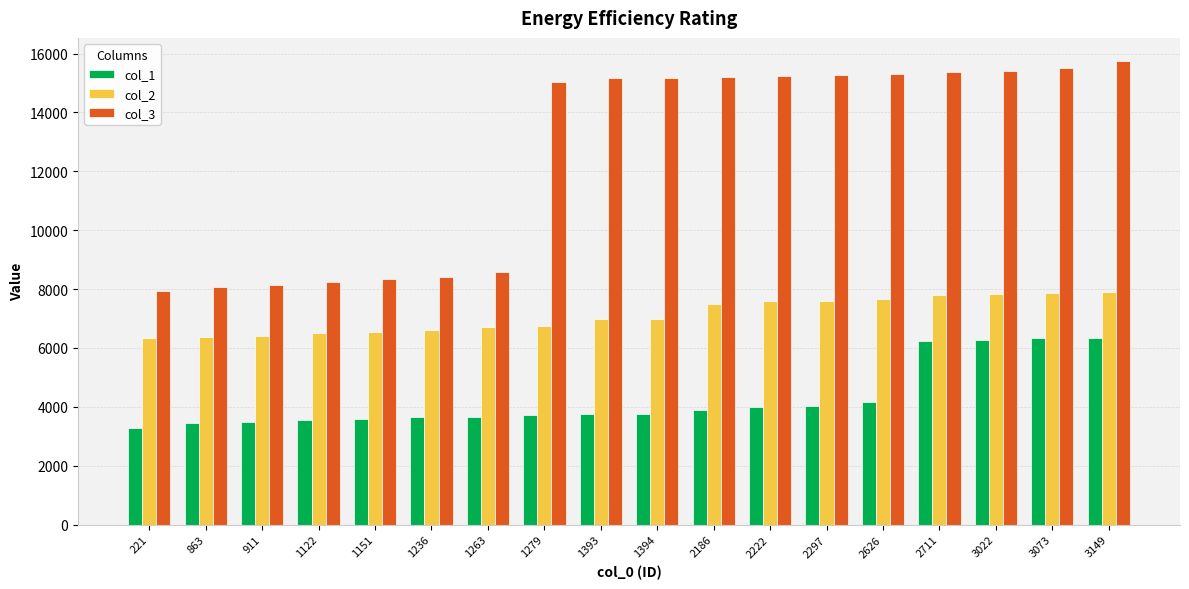

True or false: col_2 has a value of 3218 at 1236.

False